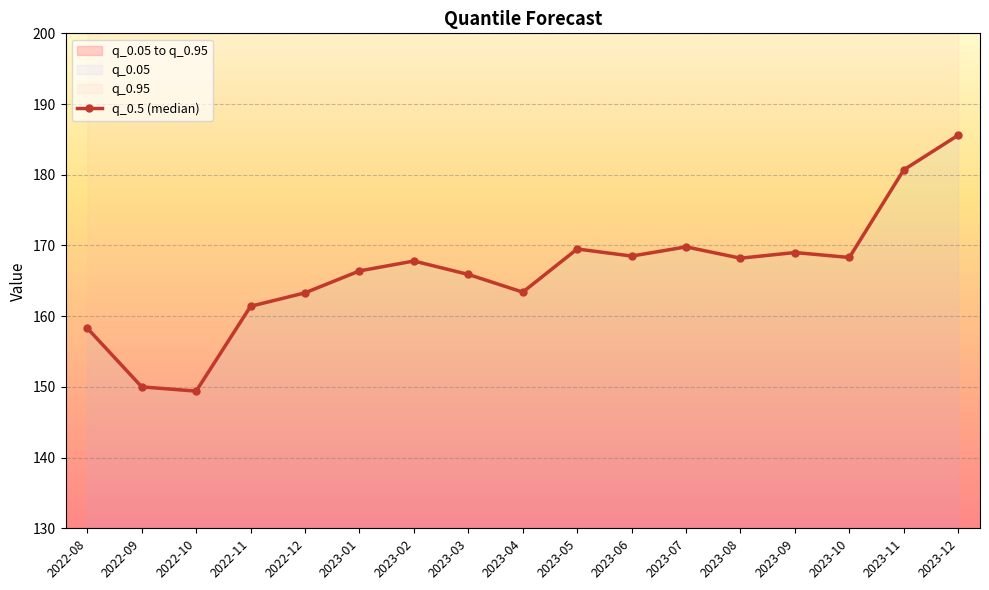

The value at 2022-09 is 150.0. True or false?

True